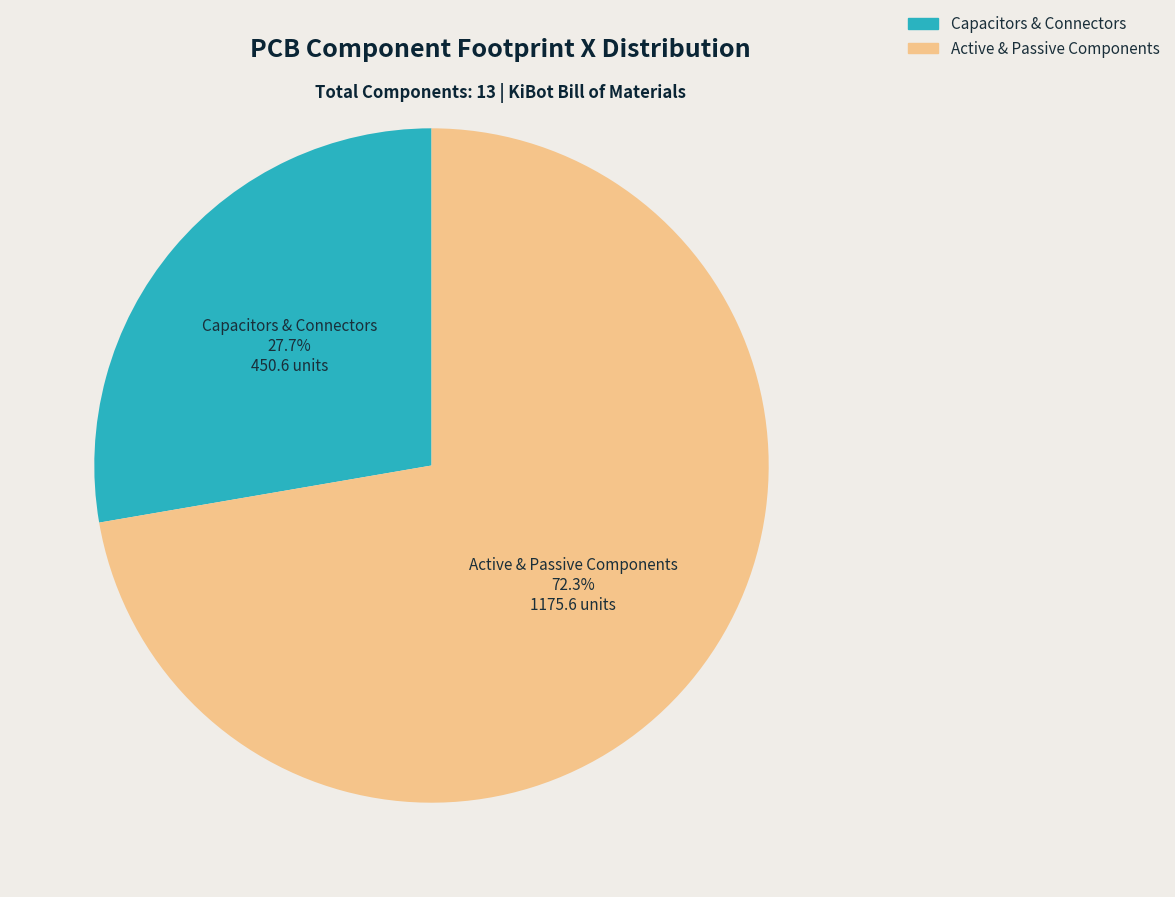

Does Active & Passive Components represent more than half of the total?

Yes